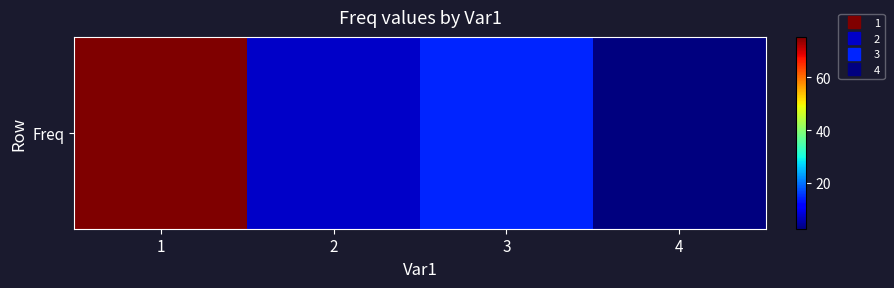

What is the maximum value shown in the chart?

75.2